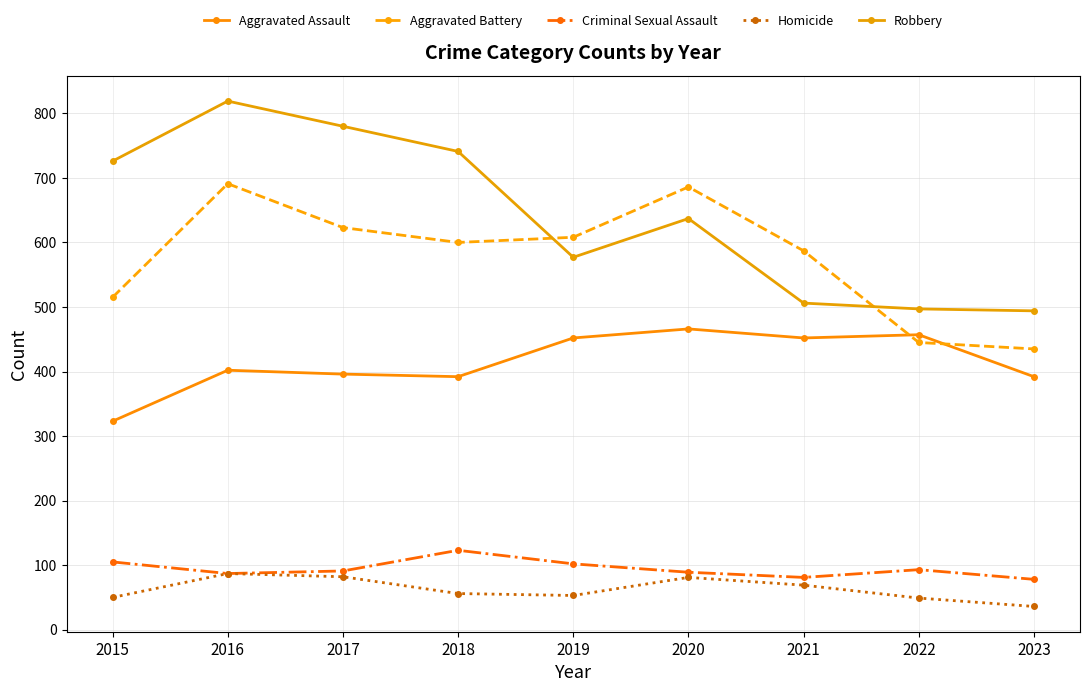

Between 2020 and 2017, which is larger?

2020